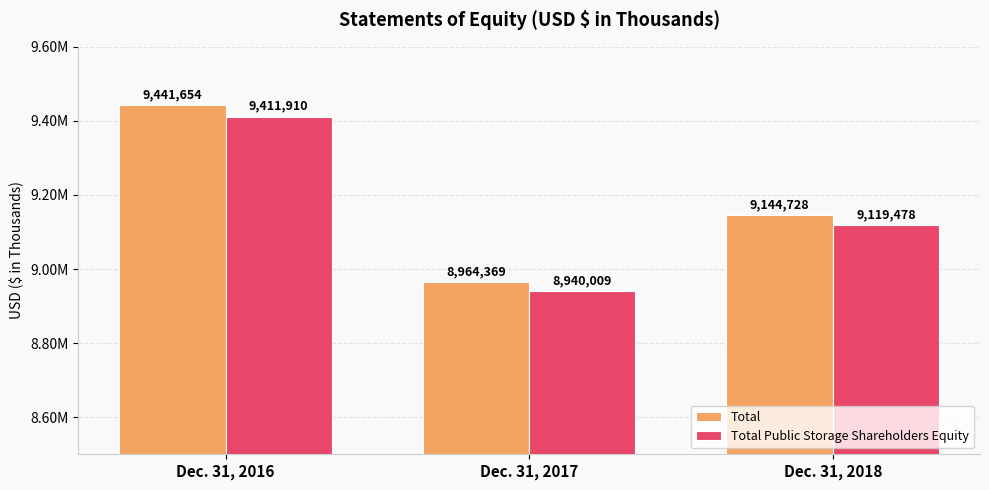

What are all the series names shown in the legend?

Total, Total Public Storage Shareholders Equity